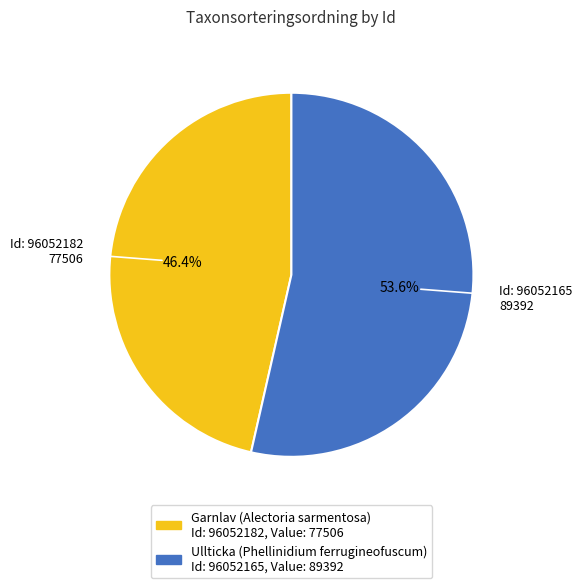

Is there a majority slice in this chart?

Yes